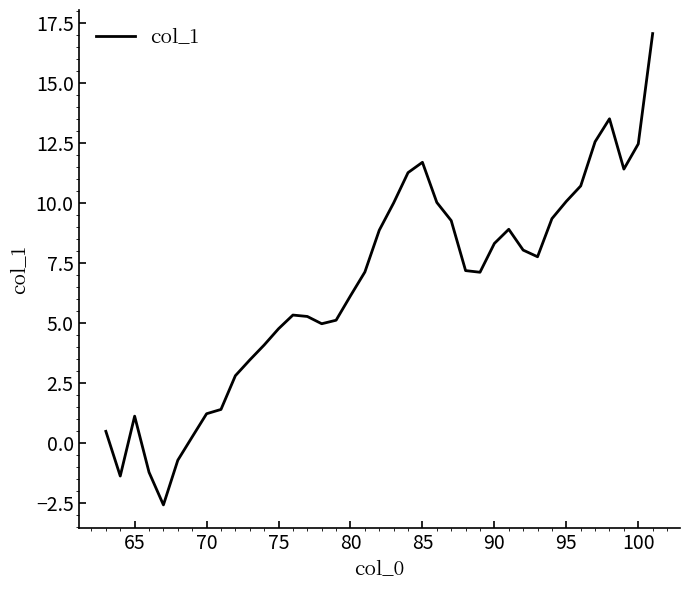

Is this an area chart (filled region under the line)?

No